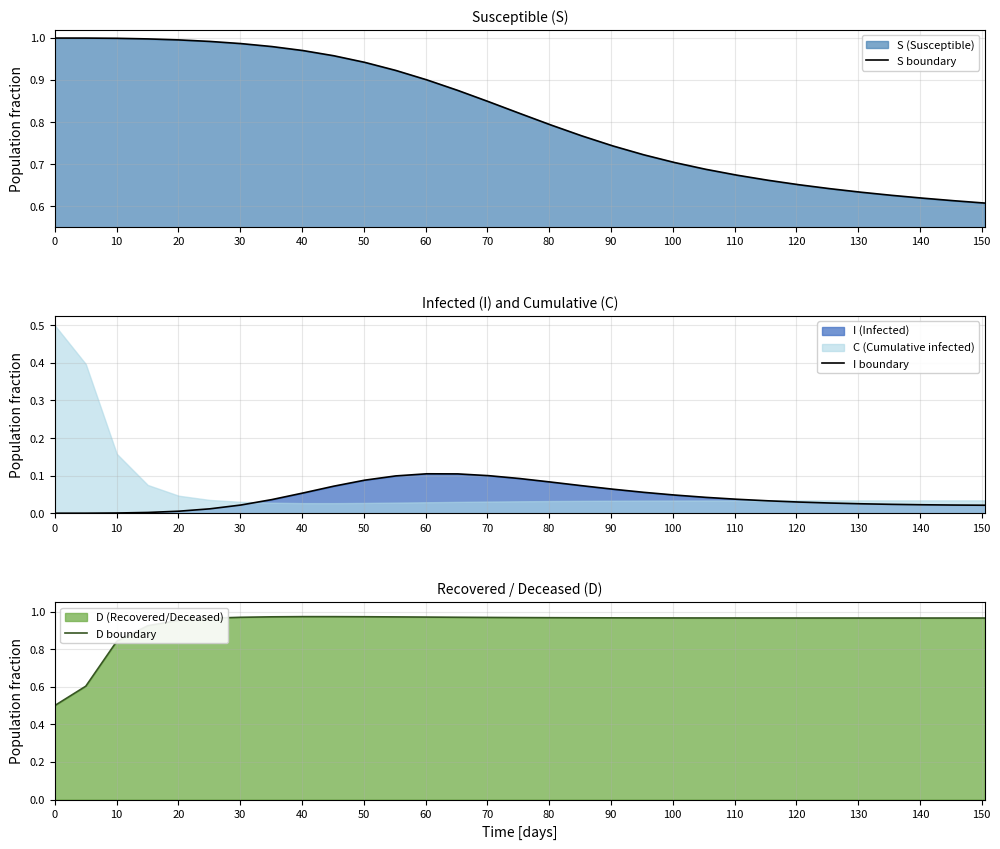

List the series in order of their peak value, lowest first.

I boundary, D boundary, S boundary